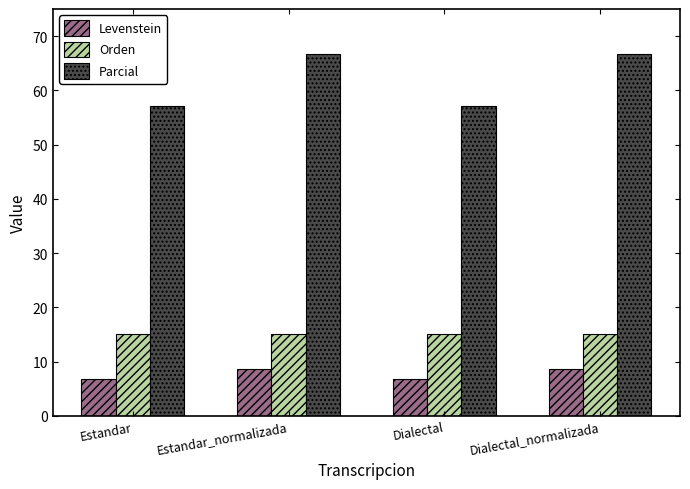

How many data points in Parcial are less than 66?

2